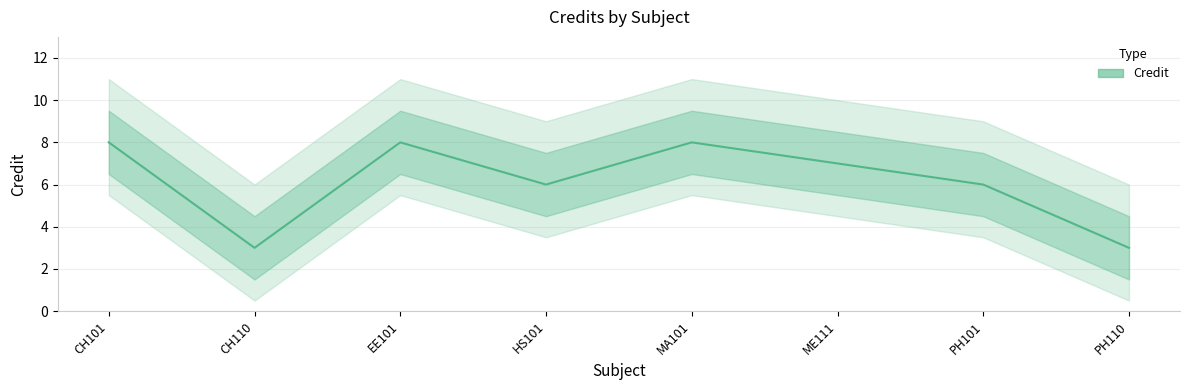

The chart shows a value of 5 at CH101. True or false?

False